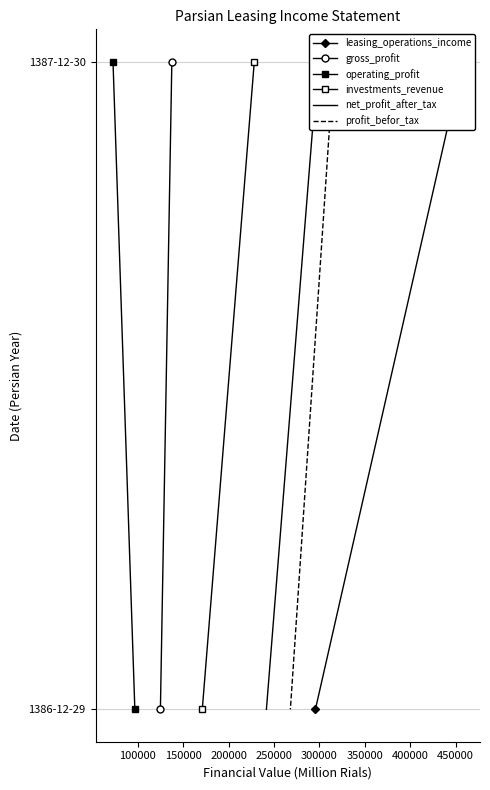

Count the number of data series in this chart.

6